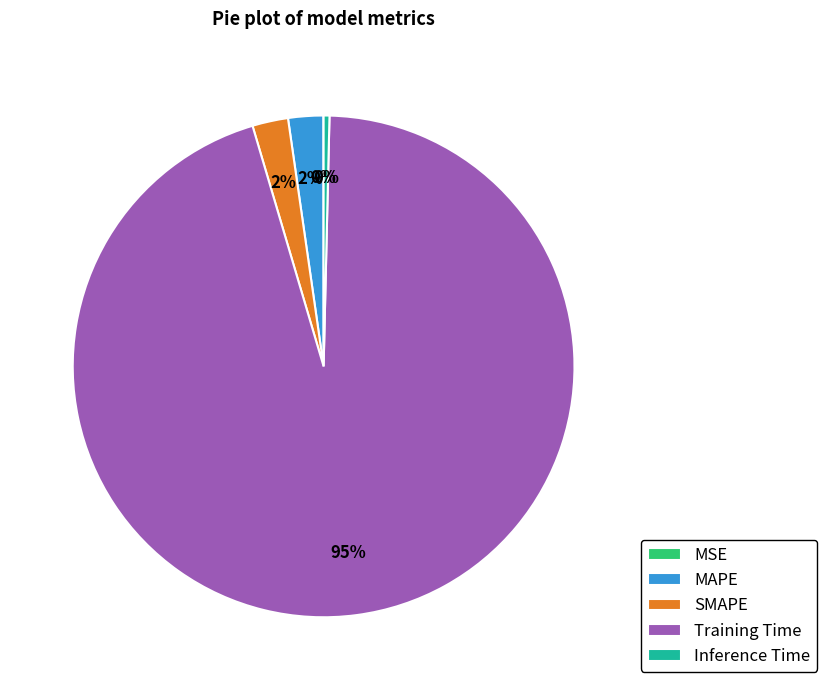

Which slice is the largest?

Training Time